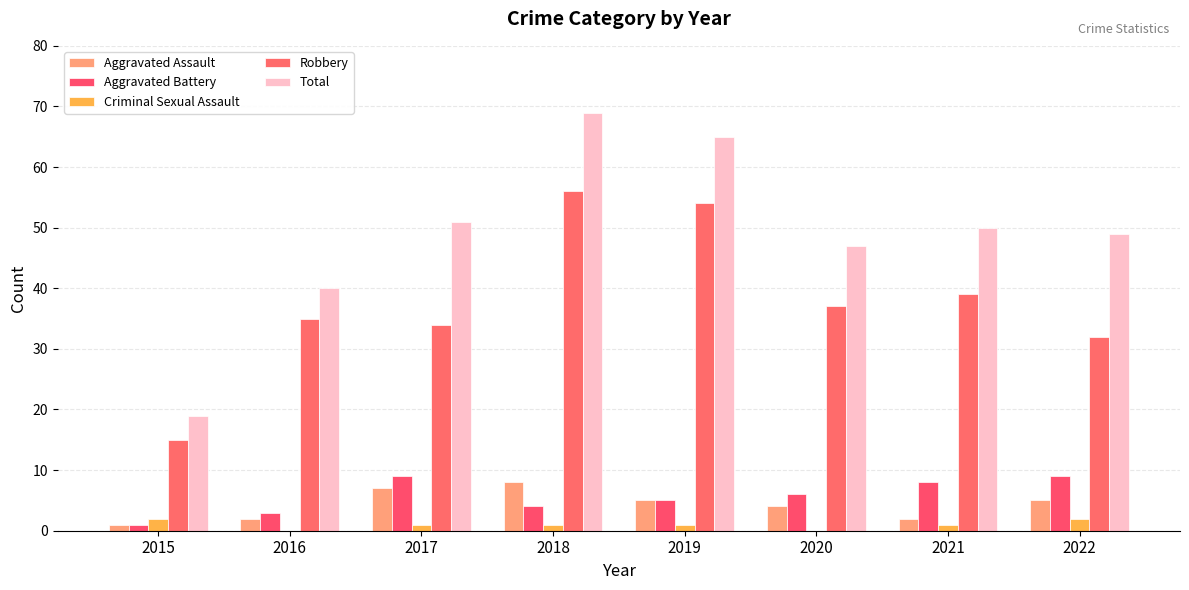

Is it true that Aggravated Battery equals 4 at 2017?

False